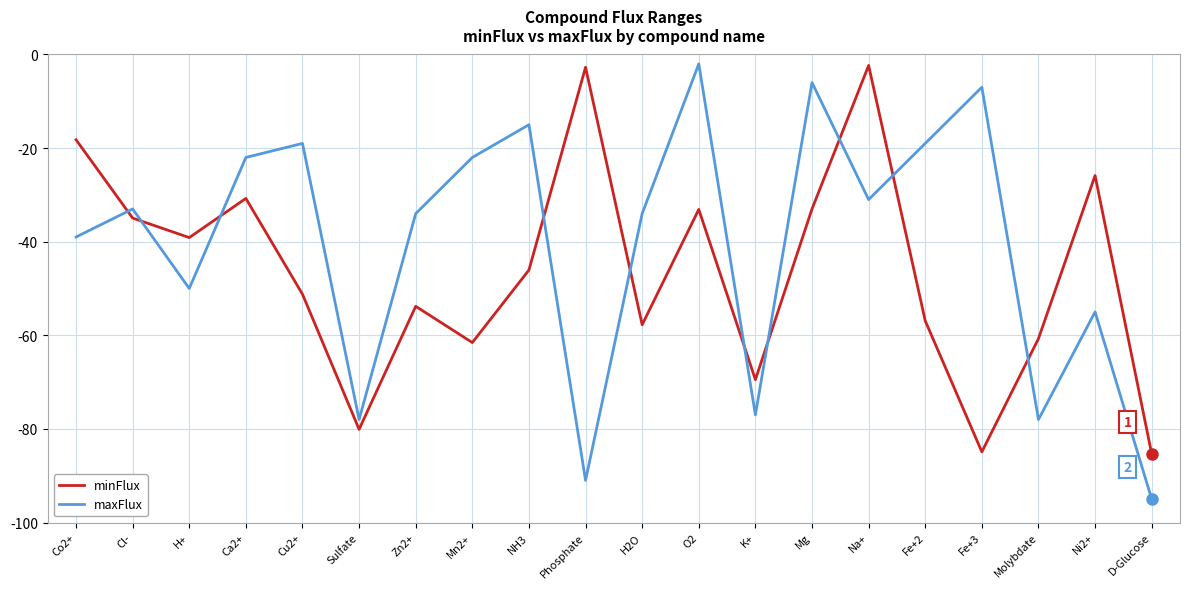

Is the value of minFlux at Molybdate greater than the value of maxFlux at Na+?

No